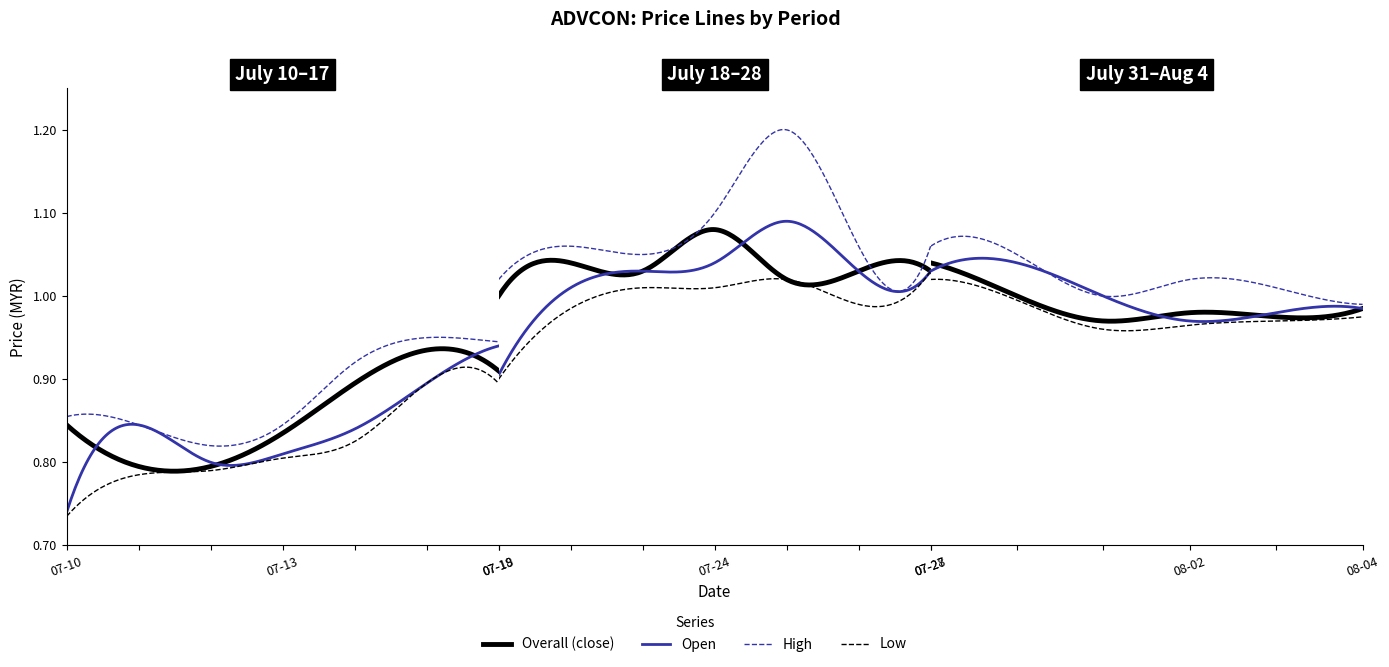

Rank the categories by close value from highest to lowest.

2017-07-24, 2017-07-20, 2017-07-28, 2017-07-21, 2017-07-26, 2017-07-27, 2017-07-25, 2017-07-19, 2017-07-31, 2017-08-04, 2017-08-02, 2017-08-03, 2017-08-01, 2017-07-17, 2017-07-18, 2017-07-14, 2017-07-10, 2017-07-13, 2017-07-11, 2017-07-12